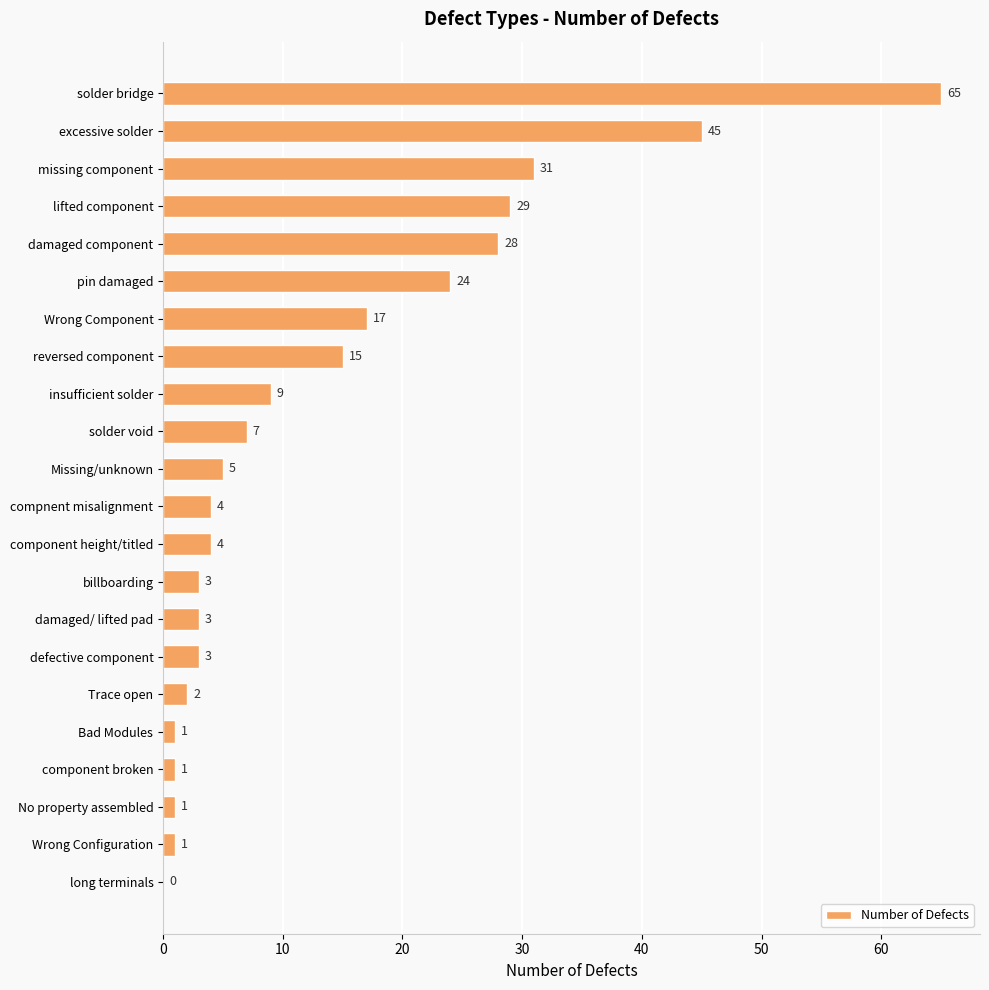

Does the chart contain stacked bars?

No